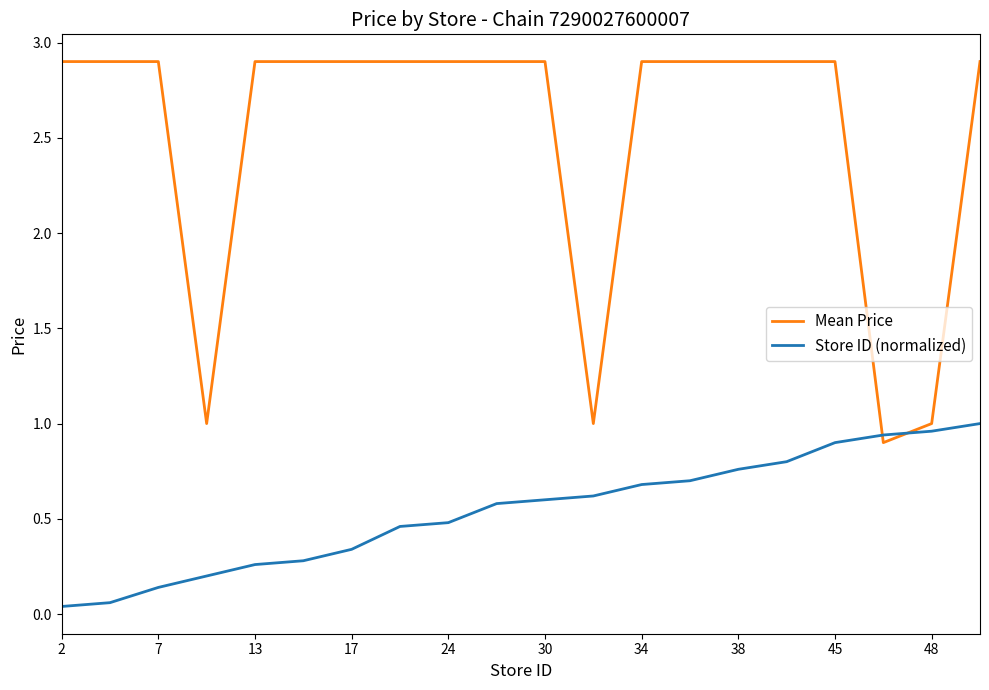

Which series ends up on top after the final intersection of Mean Price and Store ID (normalized)?

Mean Price